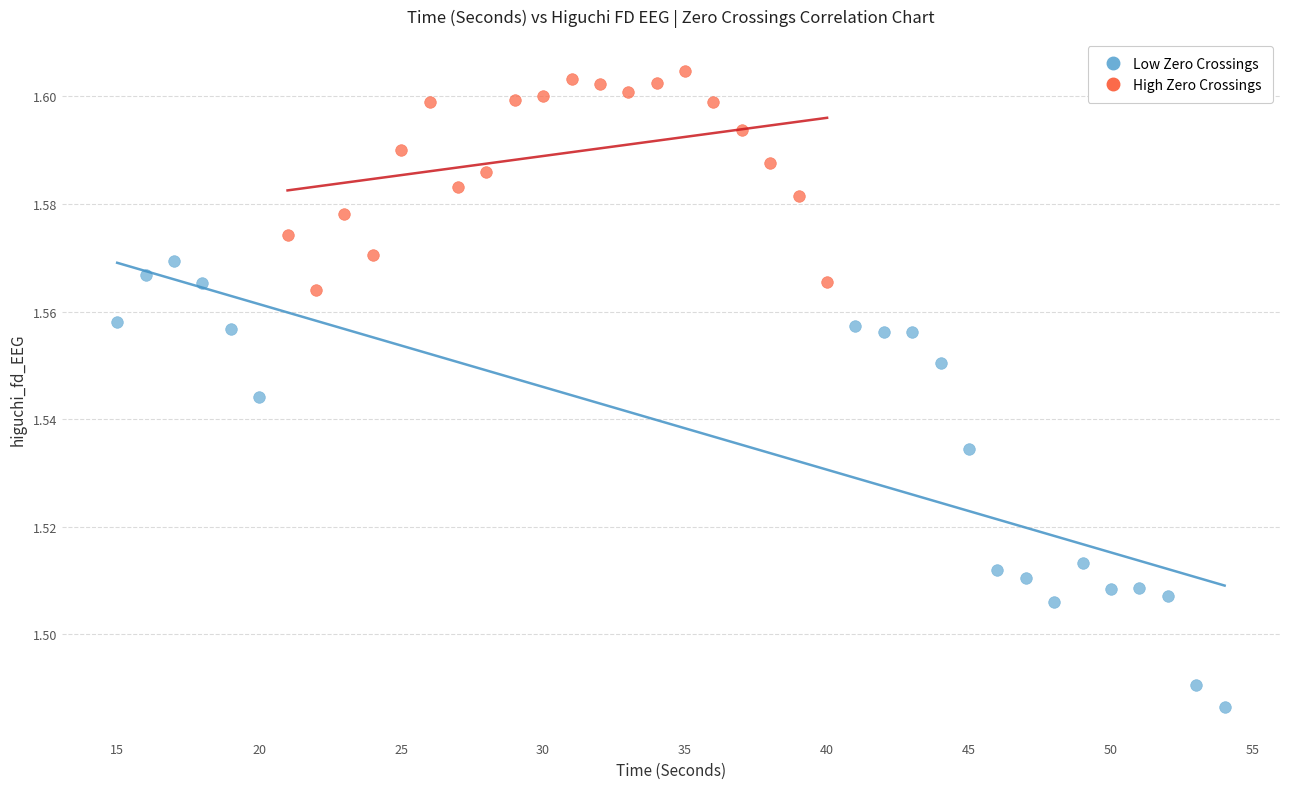

Which series contains the lowest Y value?

Low Zero Crossings